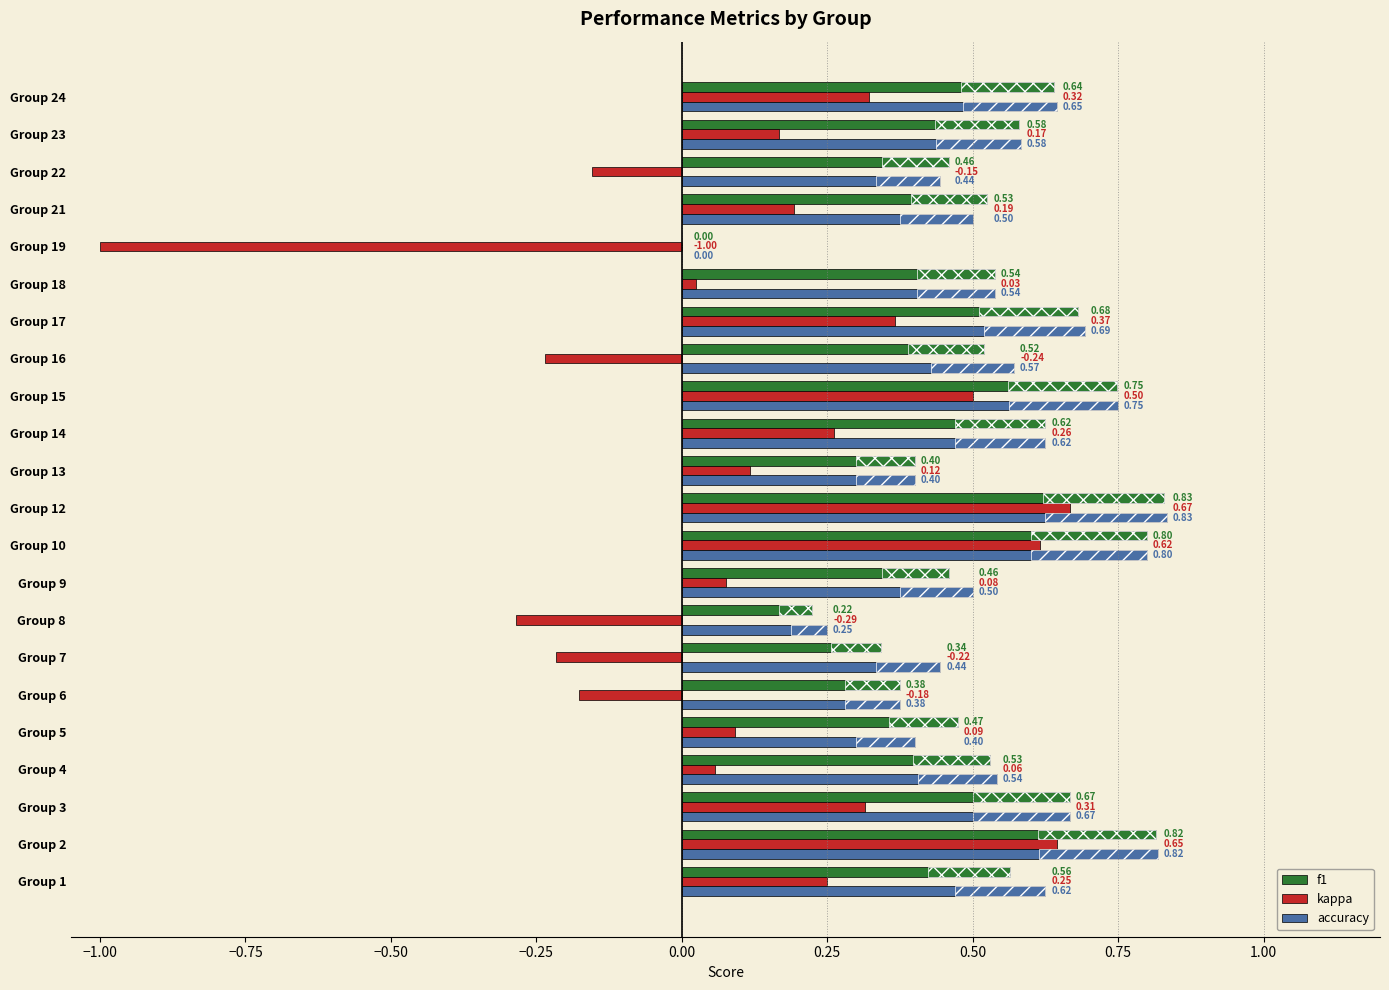

What is the average value of the accuracy series?

0.5